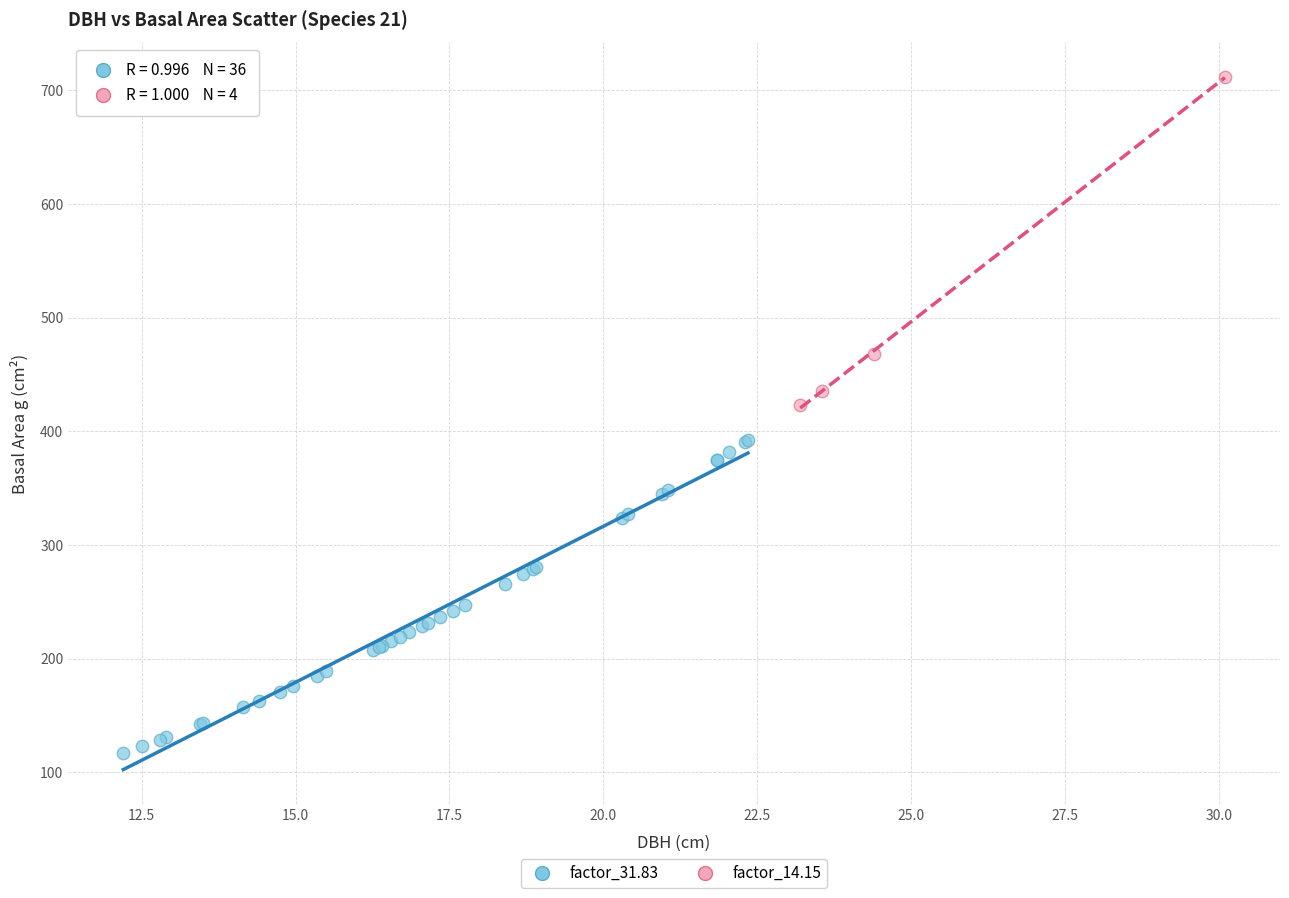

Which series contains the highest Y value?

factor_14.15